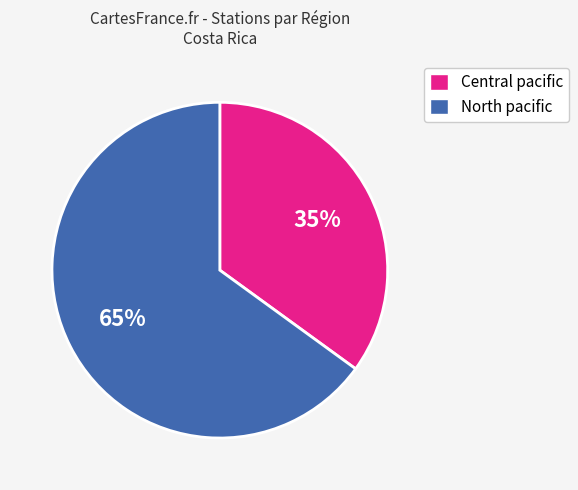

To the nearest percent, what is the combined percentage of North pacific and Central pacific?

100%